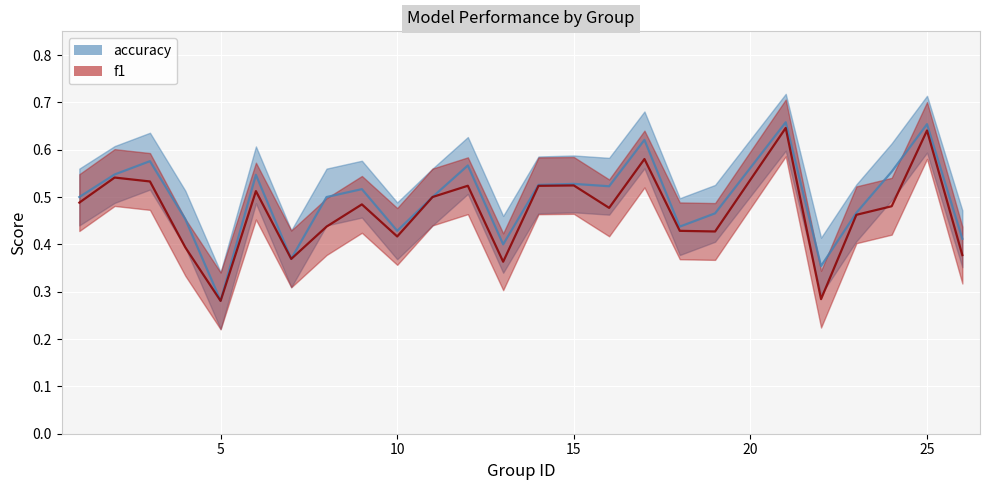

True or false: f1 and accuracy intersect in this chart.

False